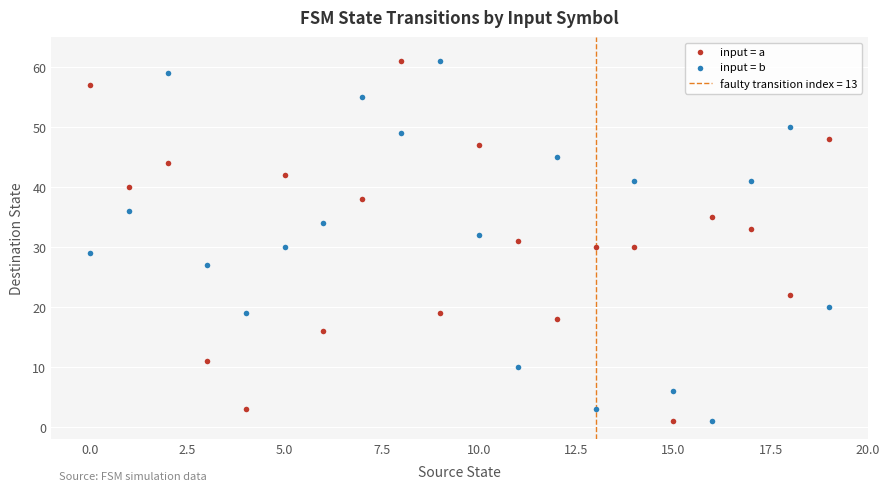

Across all data points, what is the range of Y values (max minus min)?

60